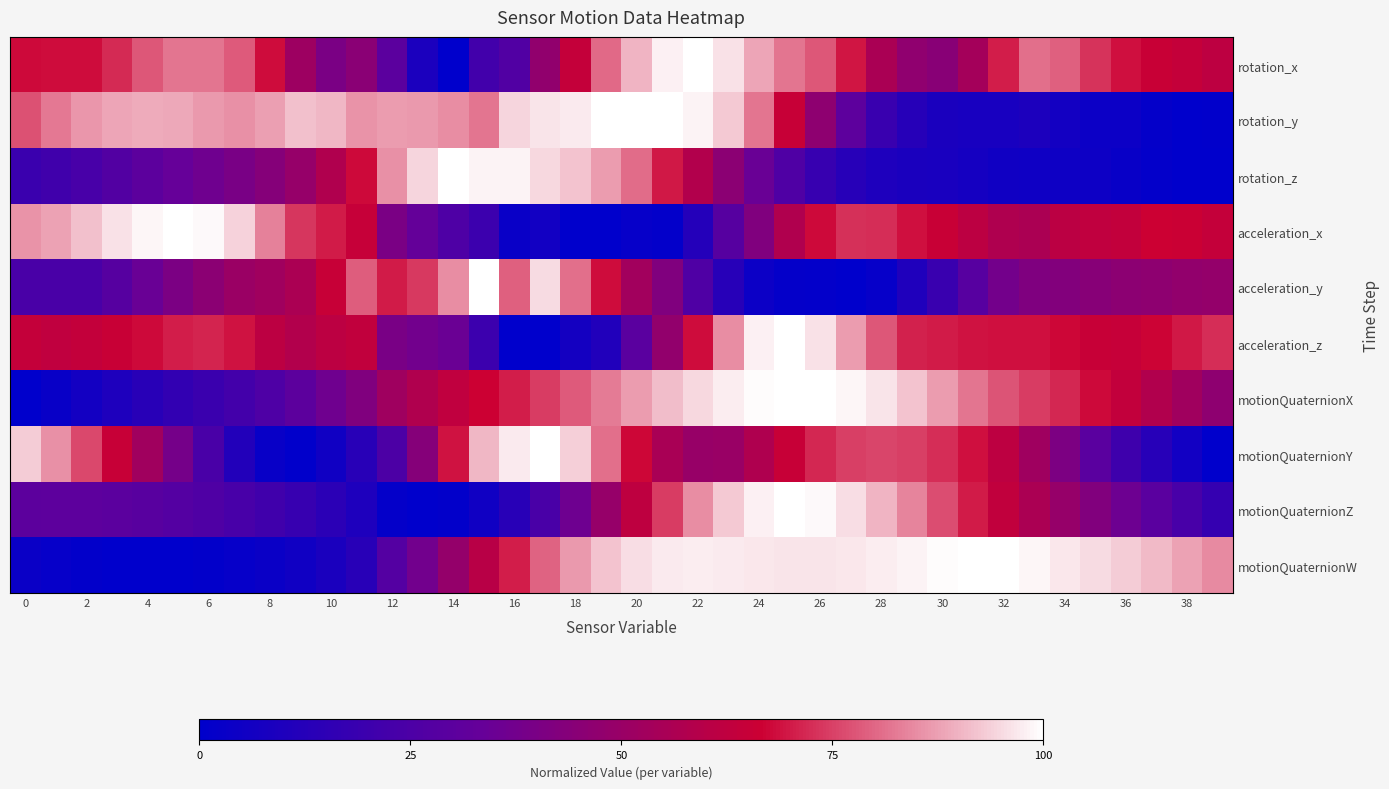

What is the greatest value displayed?

1.0